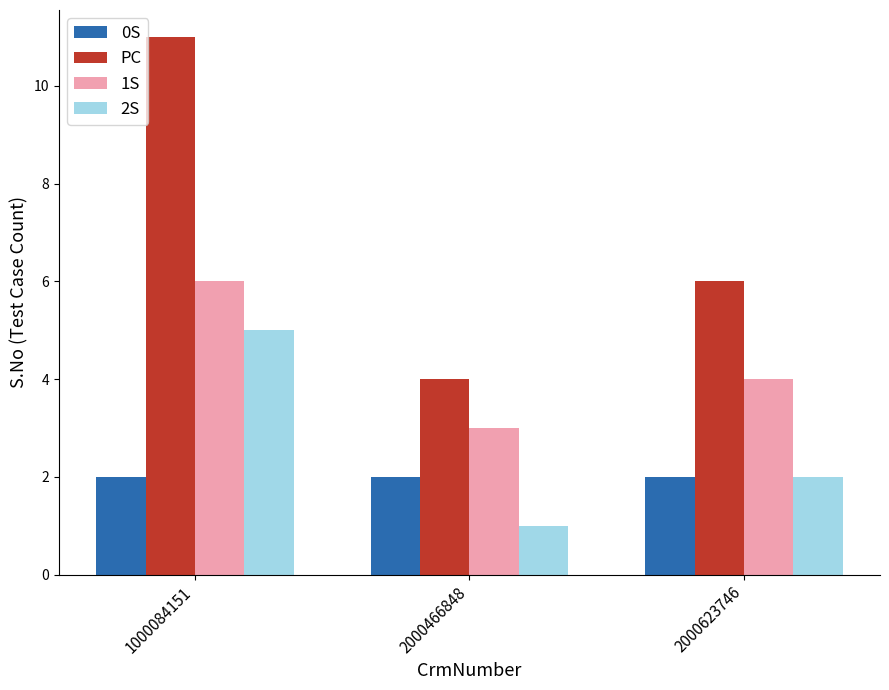

What is the value of the 2S bar at the 2nd from the left?

1